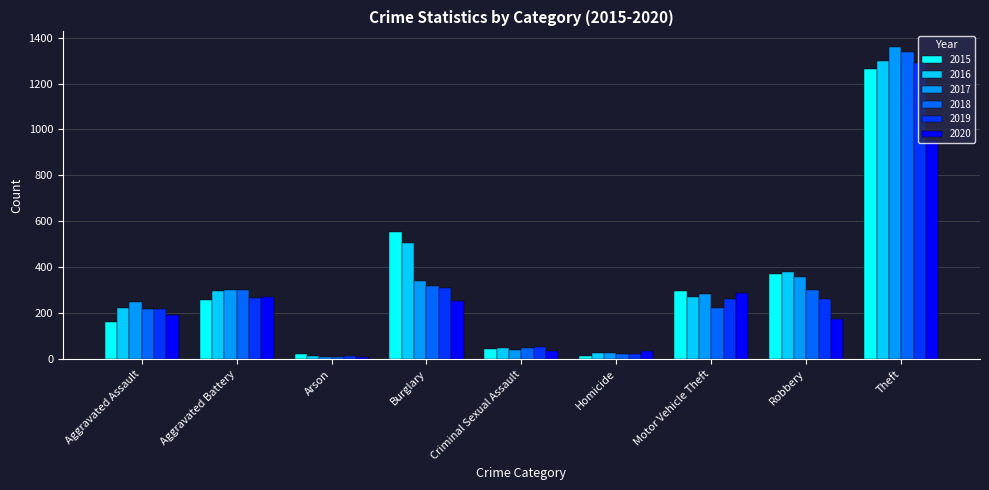

What is the label of the 4th bar from the right?

Homicide